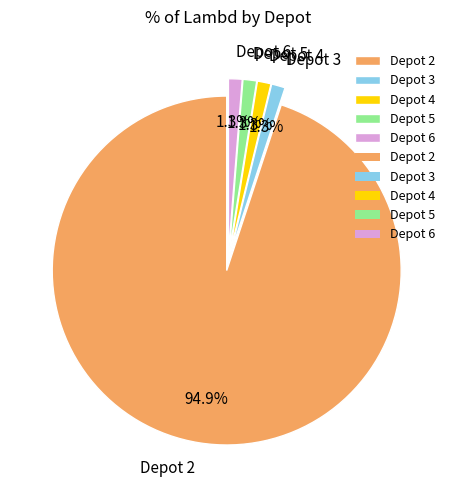

To the nearest percent, what is the combined percentage of Depot 6 and Depot 2?

96%